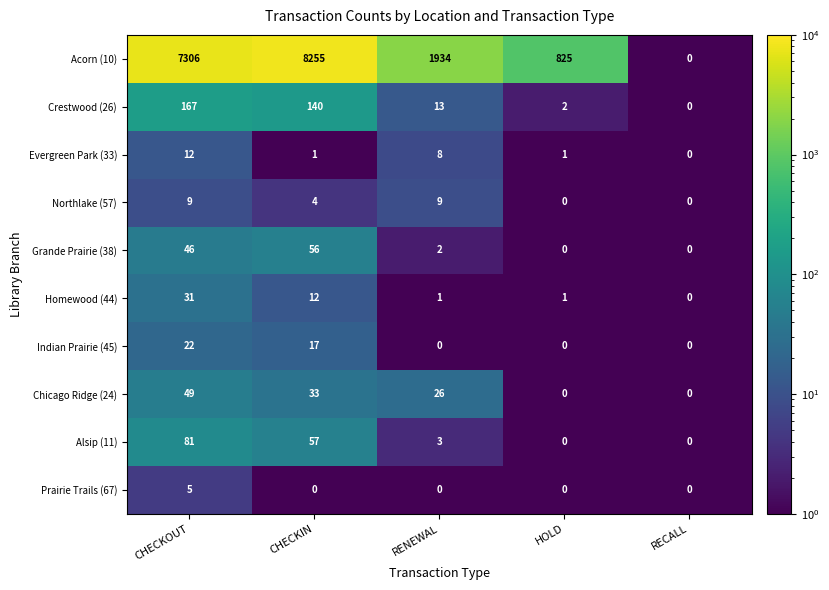

Which series has the widest spread of values?

Acorn (10)